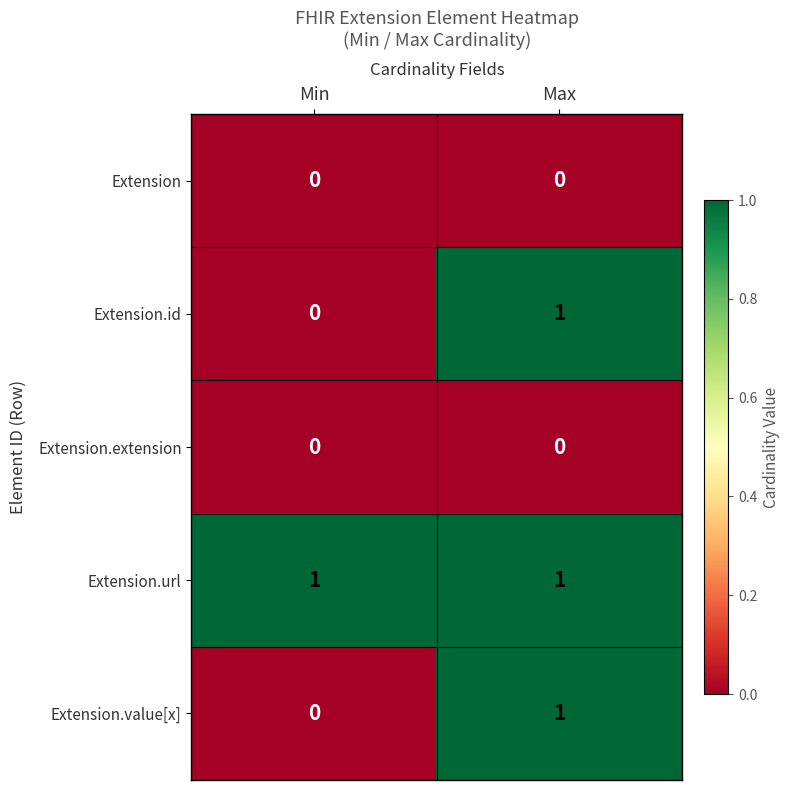

The value of Extension.id at Min is 0. True or false?

True